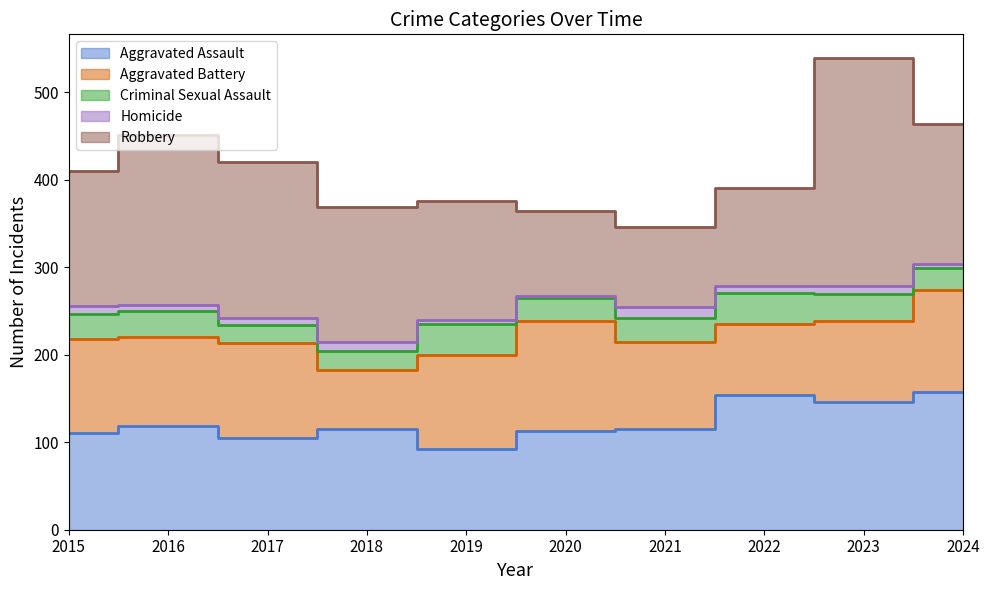

What is the value of the Aggravated Assault point at the 7th from the left?

115